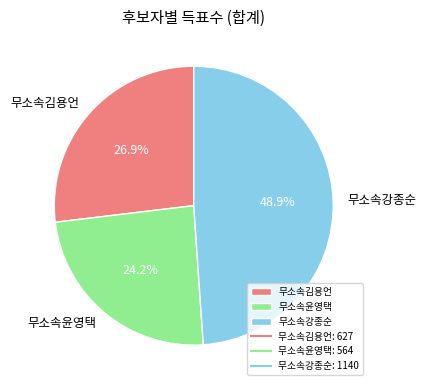

Does 무소속강종순 represent more than half of the total?

No